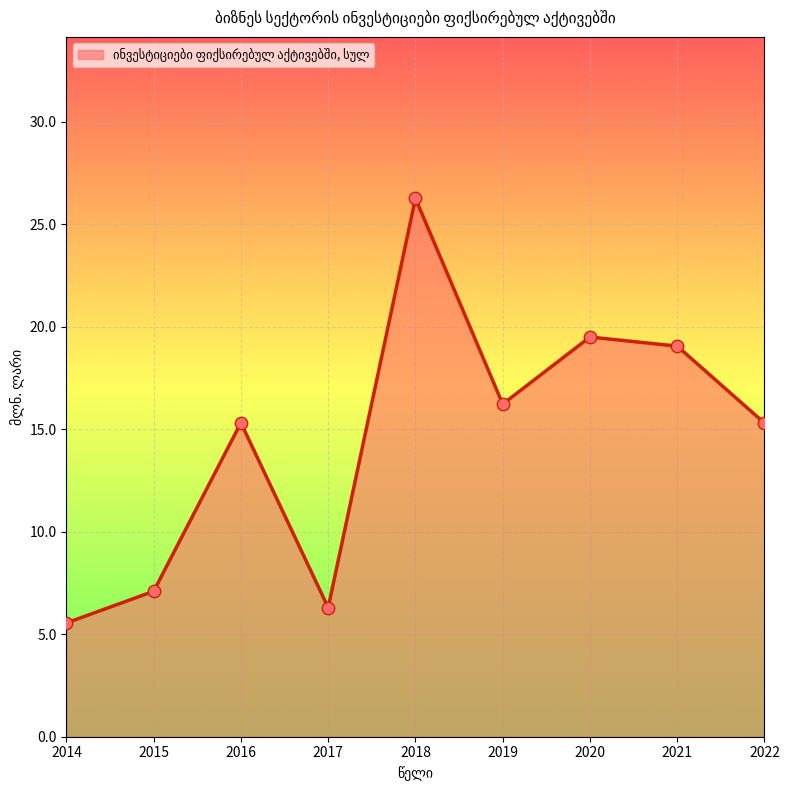

What is the change in value from 2015 to 2018?

+19.2